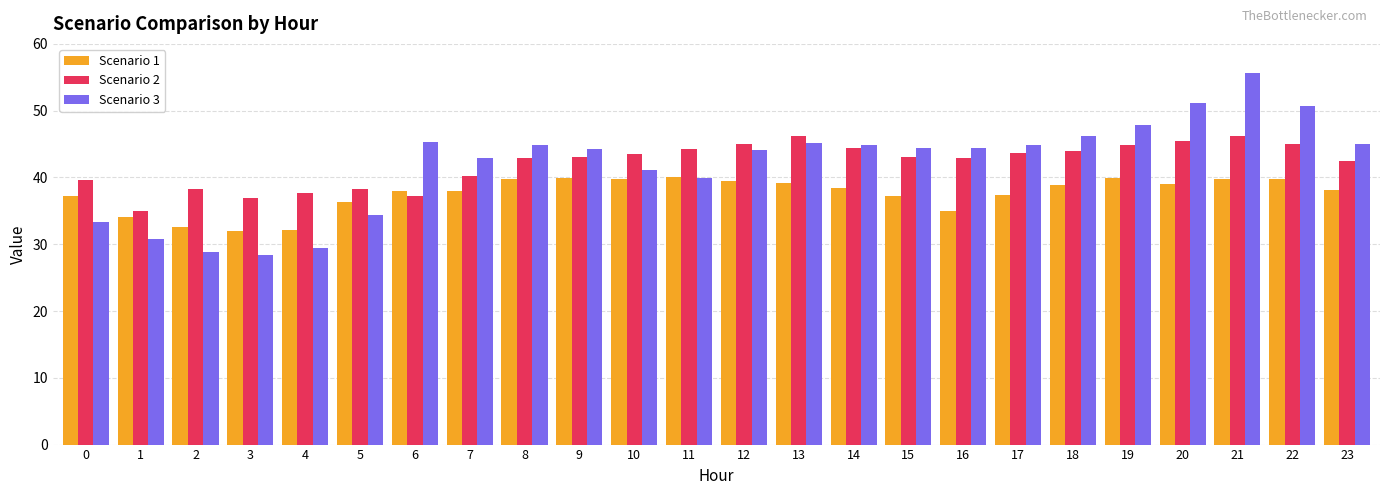

Which series has the largest range (max minus min)?

Scenario 3